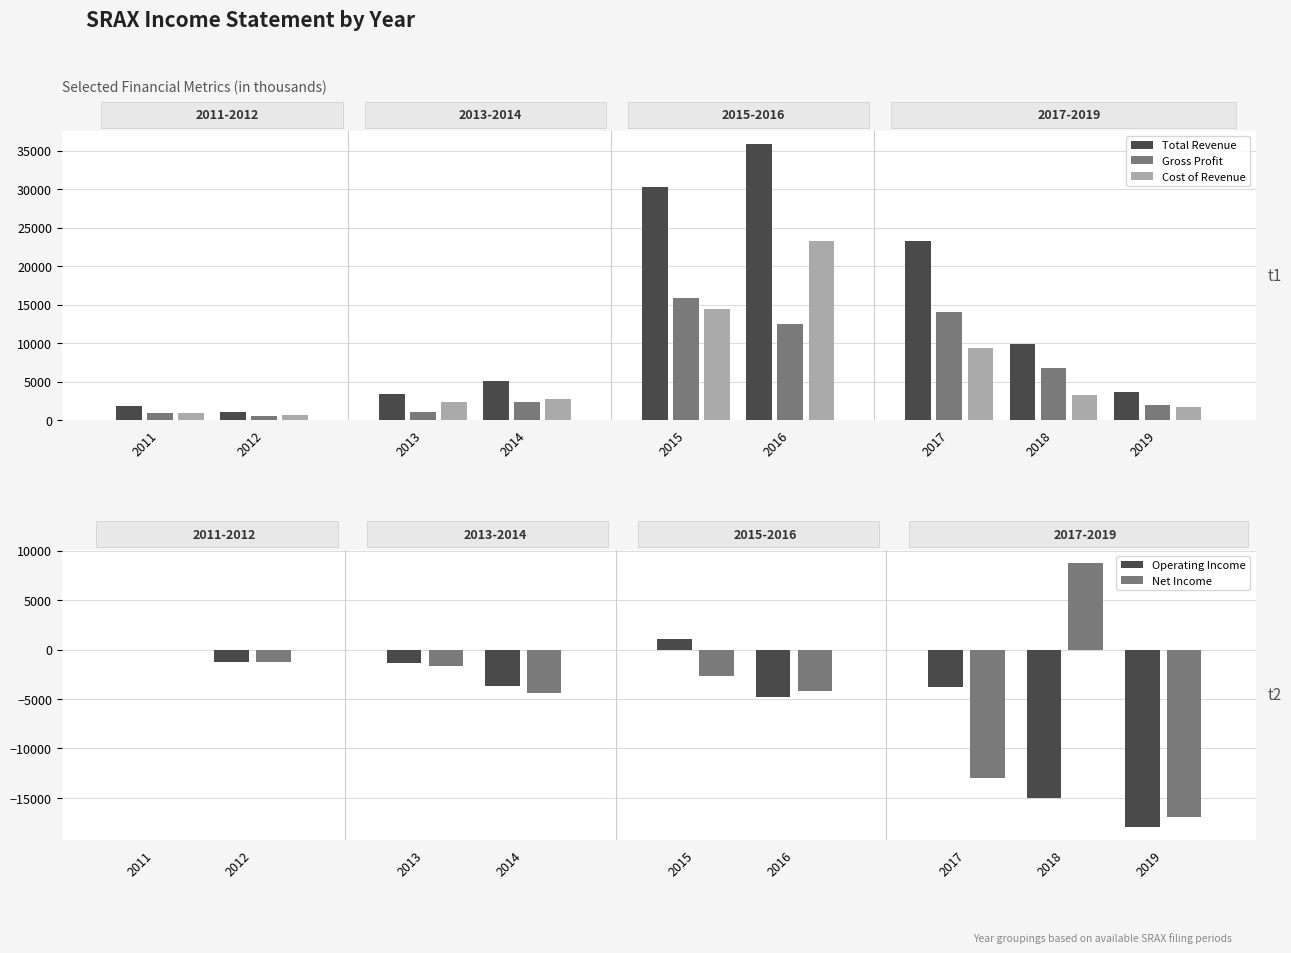

Reading right to left, extract all data points from this chart.

Total Revenue: 2019=3600	2018=9900	2017=23300	2016=35800	2015=30300	2014=5100	2013=3400	2012=1100	2011=1800
Gross Profit: 2019=1900	2018=6700	2017=14000	2016=12500	2015=15900	2014=2300	2013=1100	2012=500	2011=900
Cost of Revenue: 2019=1700	2018=3200	2017=9300	2016=23200	2015=14400	2014=2800	2013=2300	2012=600	2011=900
Operating Income: 2019=-17900	2018=-15000	2017=-3800	2016=-4800	2015=1100	2014=-3700	2013=-1400	2012=-1300	2011=0
Net Income: 2019=-16900	2018=8700	2017=-13000	2016=-4200	2015=-2700	2014=-4400	2013=-1700	2012=-1300	2011=0